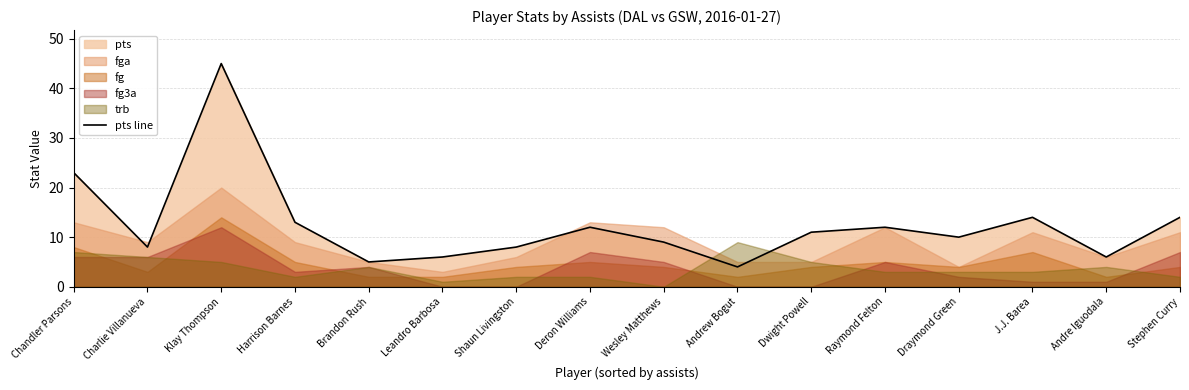

How many lines are shown in the chart?

1